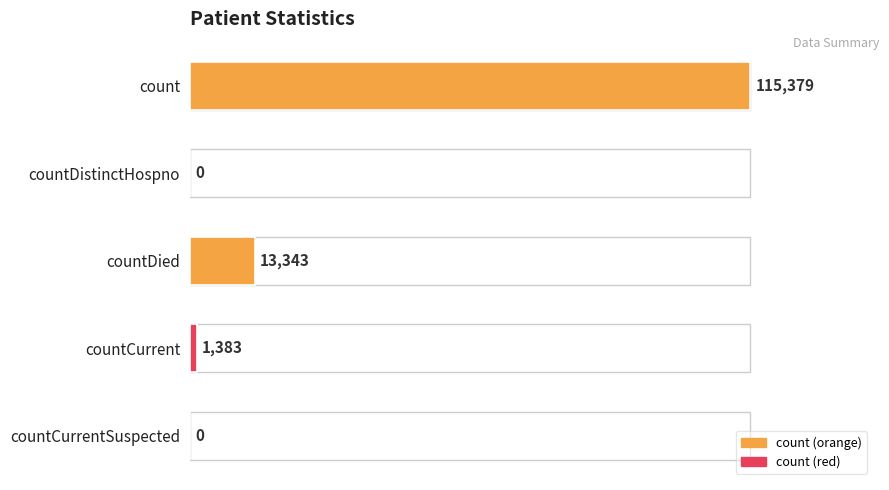

What is the sum of the values at count and countCurrentSuspected?

115379